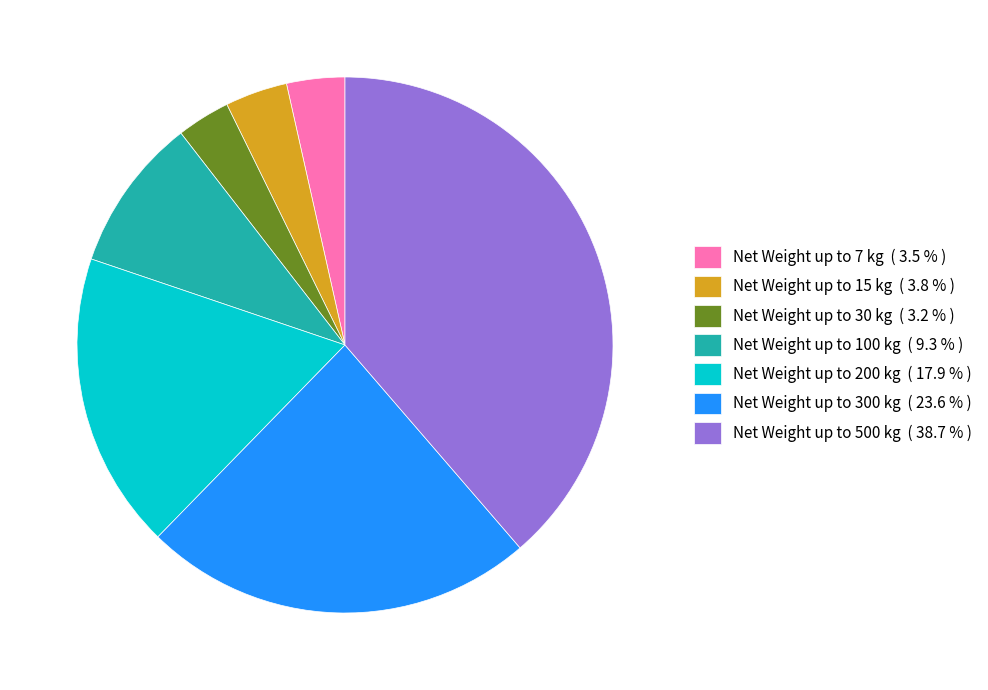

Do Net Weight up to 500 kg ( 38.7 % ) and Net Weight up to 30 kg ( 3.2 % ) together represent more than half of the pie?

No